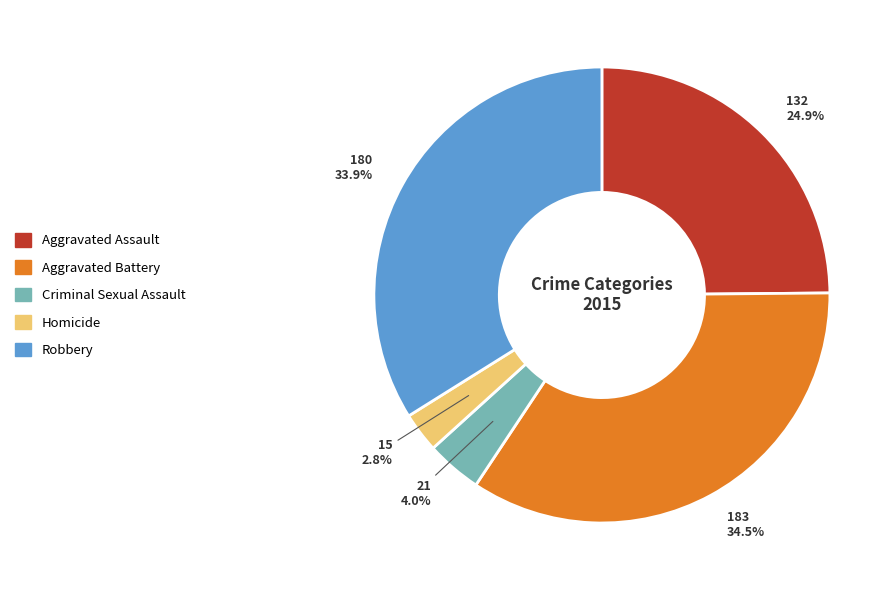

To the nearest percent, what is the difference between the Criminal Sexual Assault and Aggravated Assault slice percentages?

21%